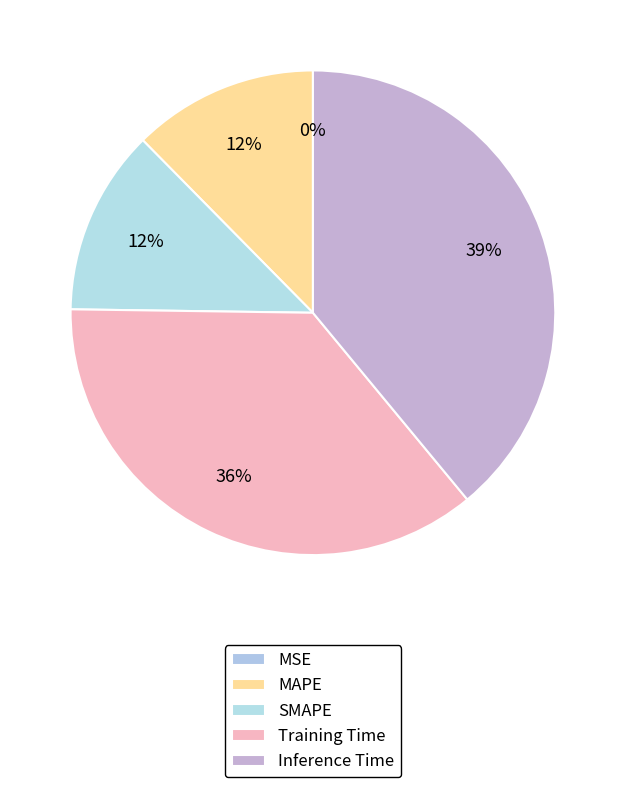

The MAPE slice represents 12% of the pie. True or false?

True